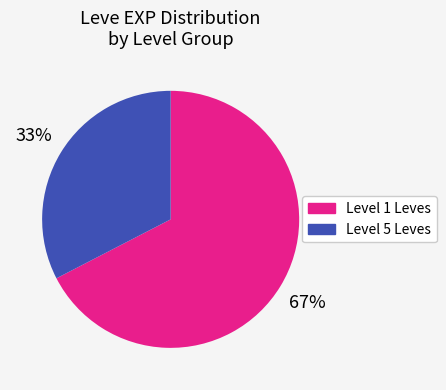

Is there a majority slice in this chart?

Yes